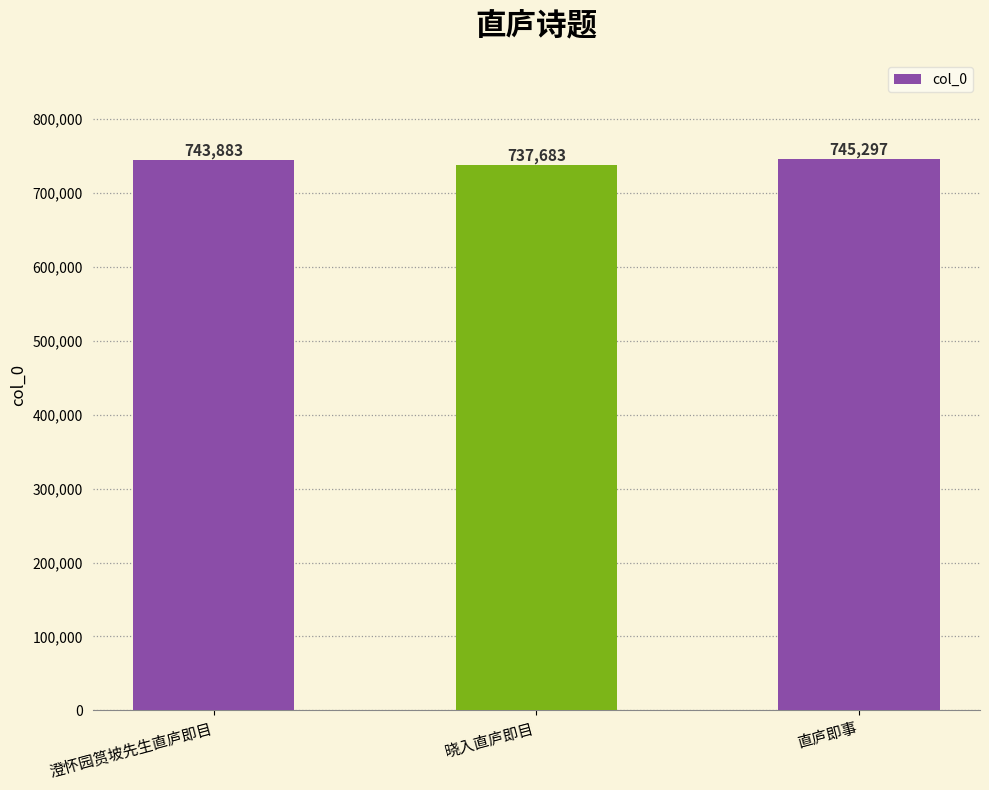

How many values are below 743883?

1